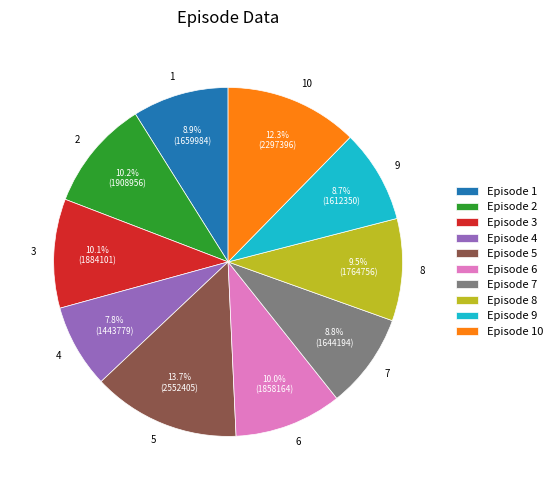

To the nearest percent, what is the difference between the 5 and 8 slice percentages?

4%